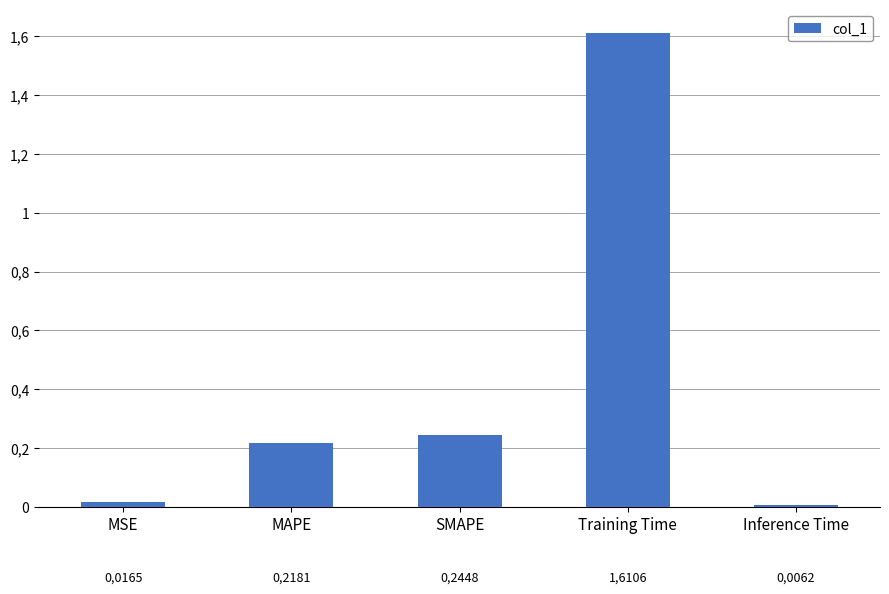

Are the bars horizontal?

No